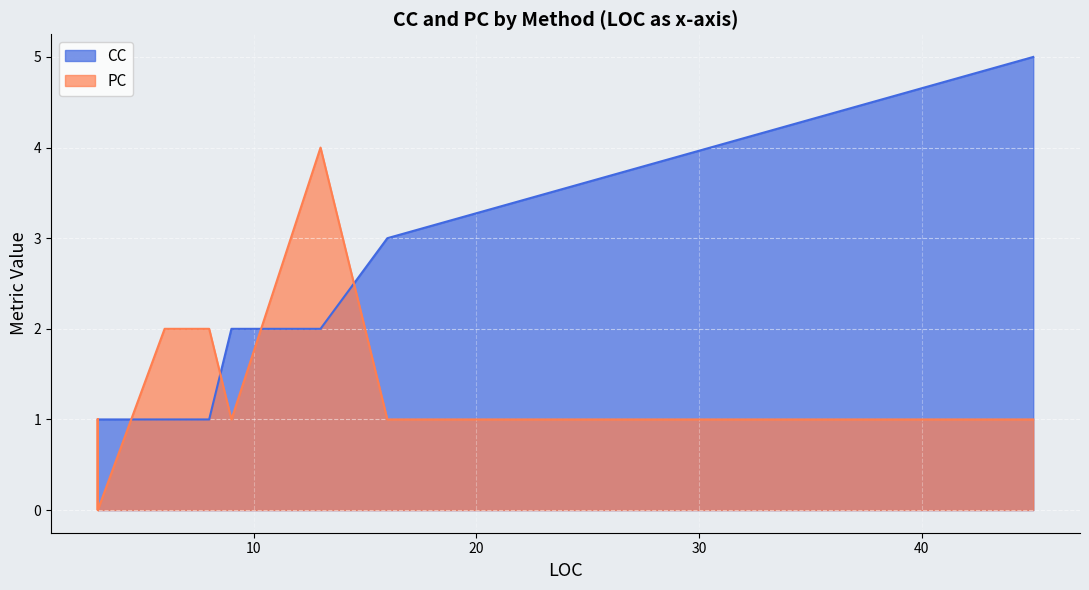

List the series in order of their peak value, highest first.

CC, PC